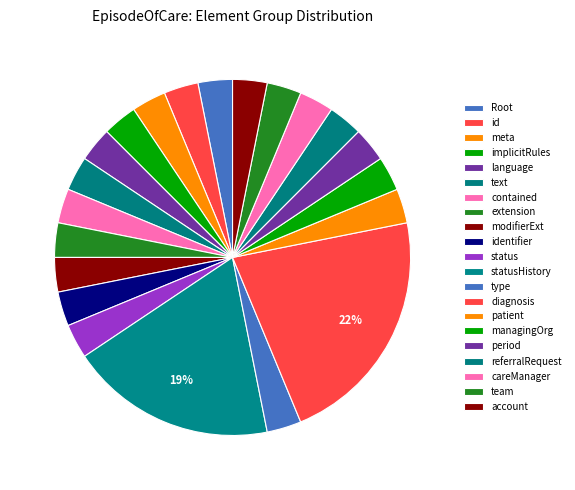

Does any single category account for the majority?

No